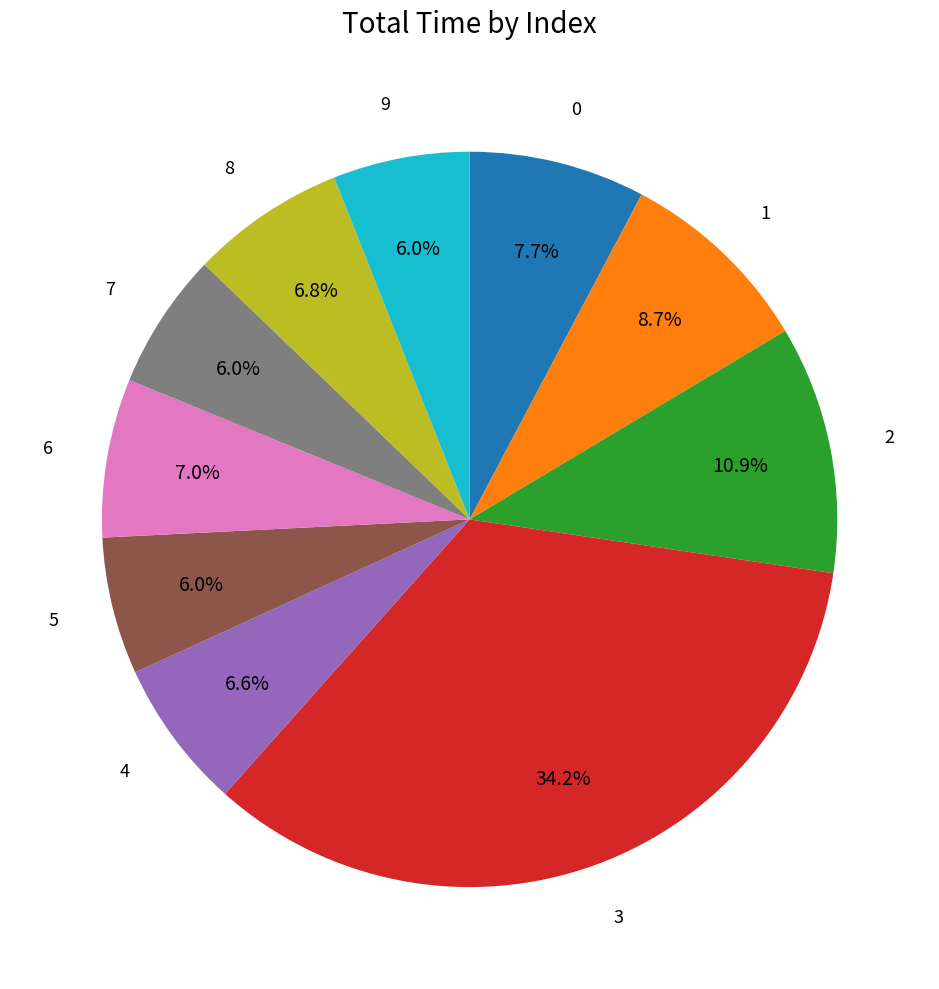

Does 2 represent more than half of the total?

No